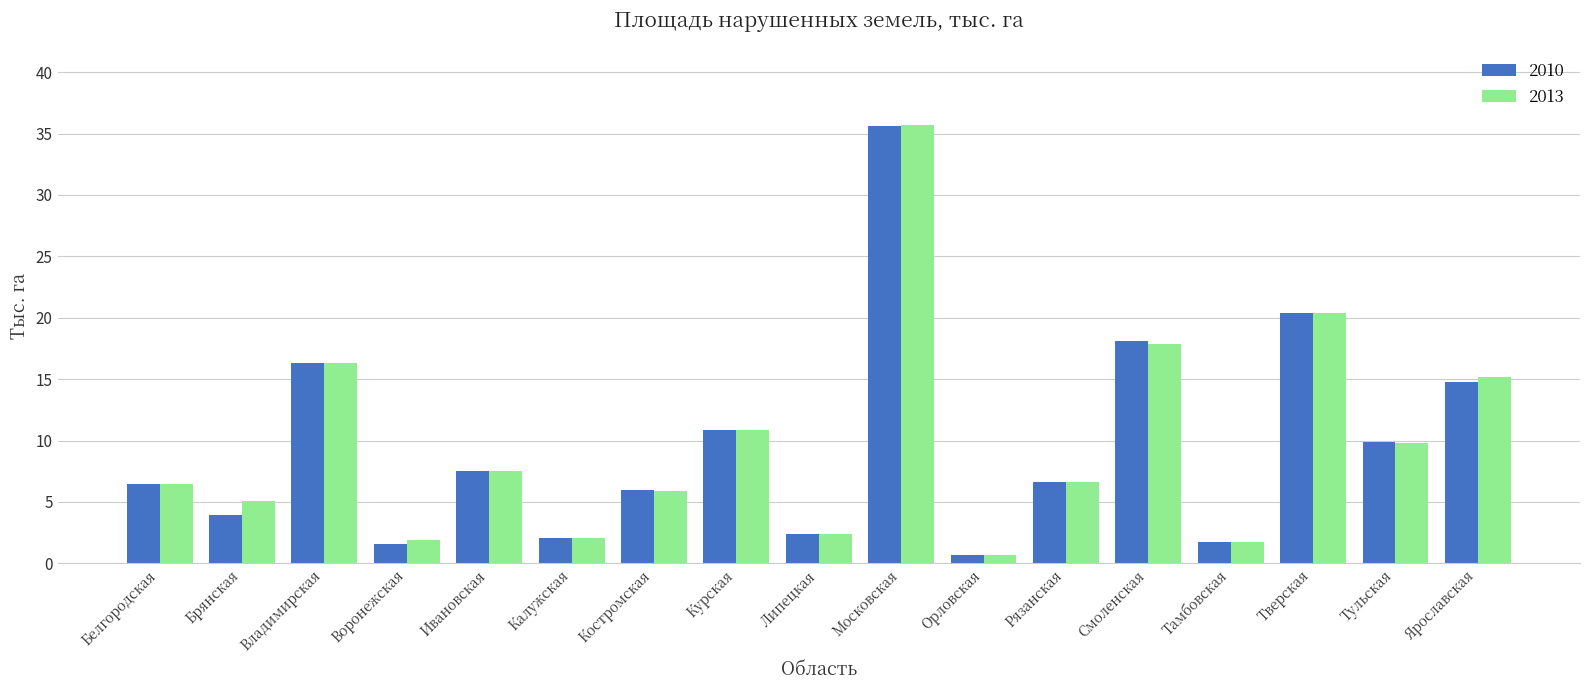

At which category is the sum across all series the highest?

Московская